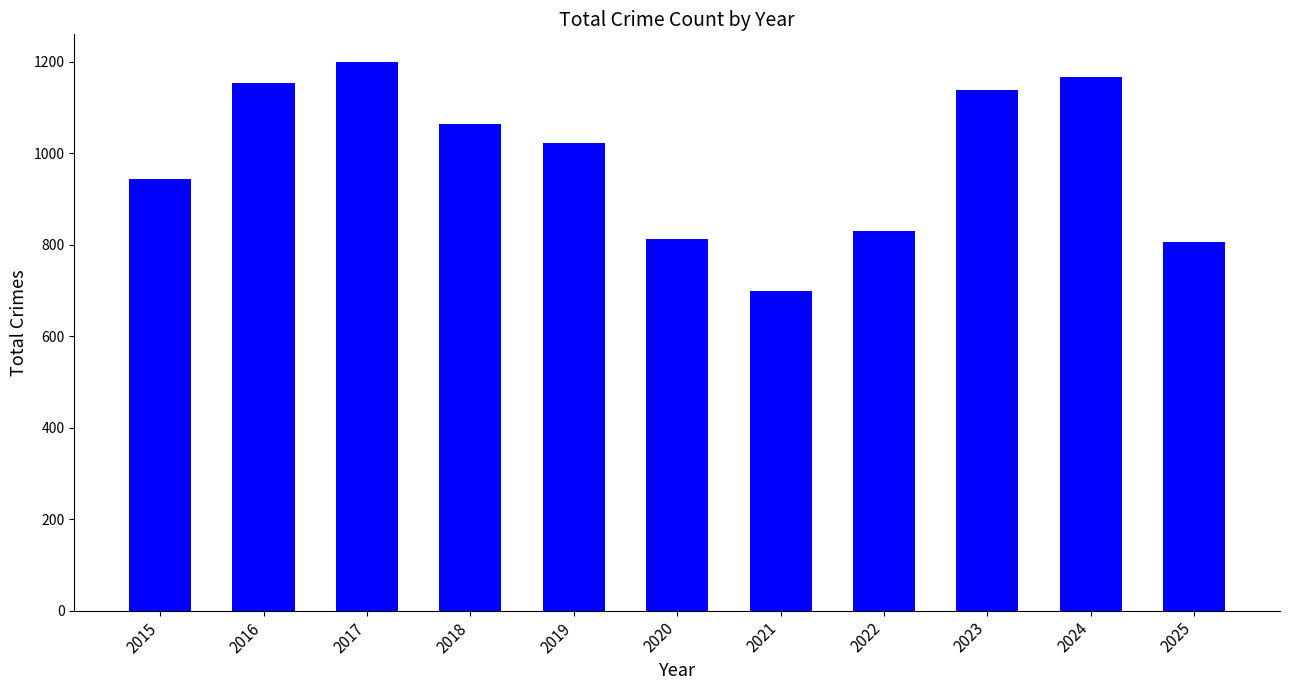

What is the value of the 9th bar from the left?

1139